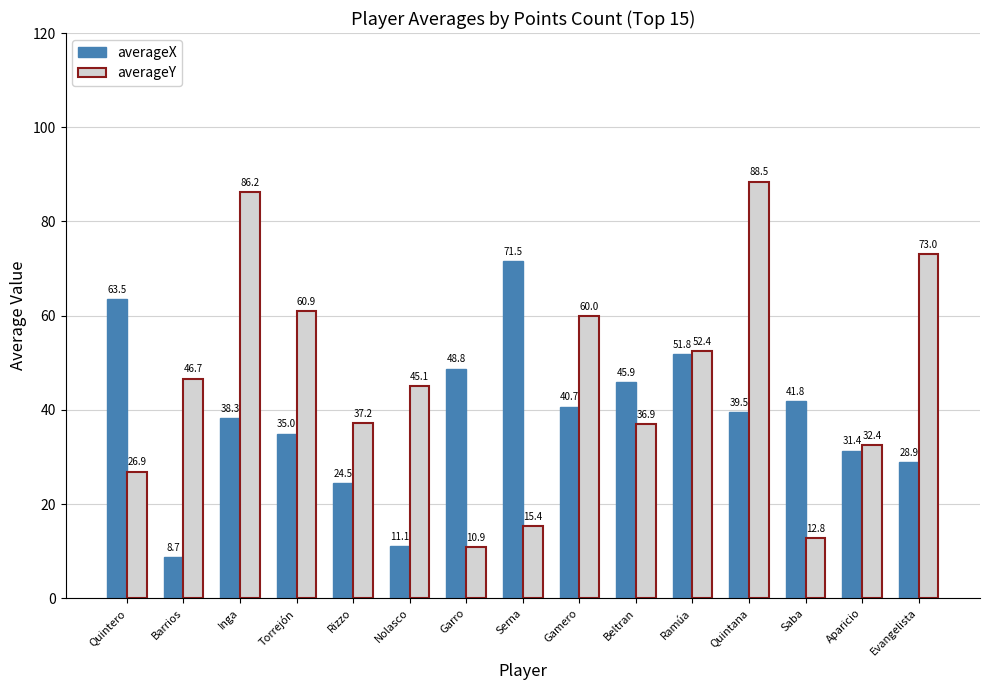

Rank the series by their average value, from lowest to highest.

averageX, averageY